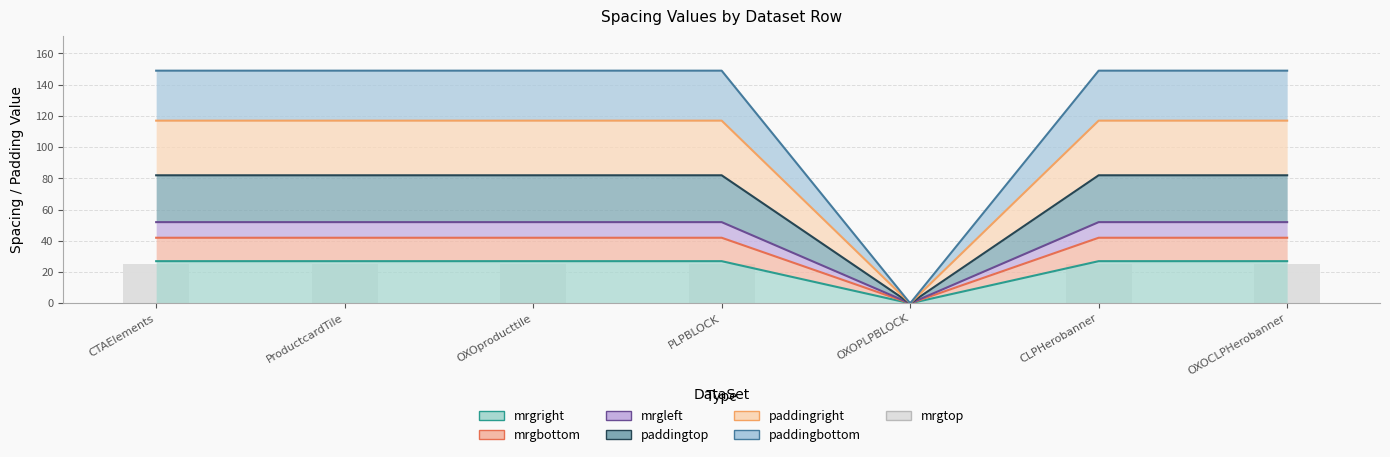

List the labels in order of value, smallest first.

OXOPLPBLOCK, CTAElements, ProductcardTile, OXOproducttile, PLPBLOCK, CLPHerobanner, OXOCLPHerobanner